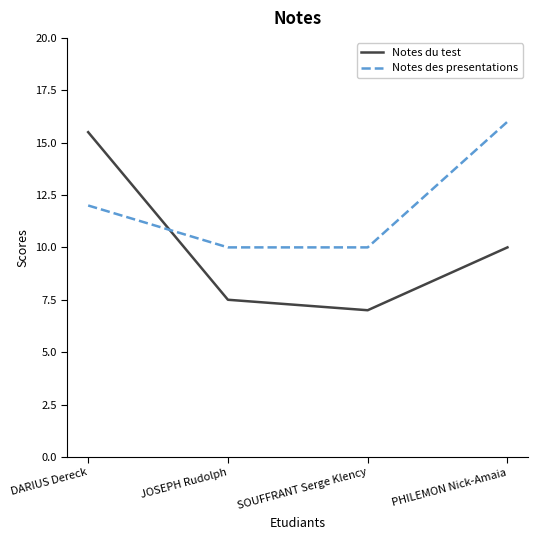

Rank the series by their maximum value, from highest to lowest.

Notes des presentations, Notes du test